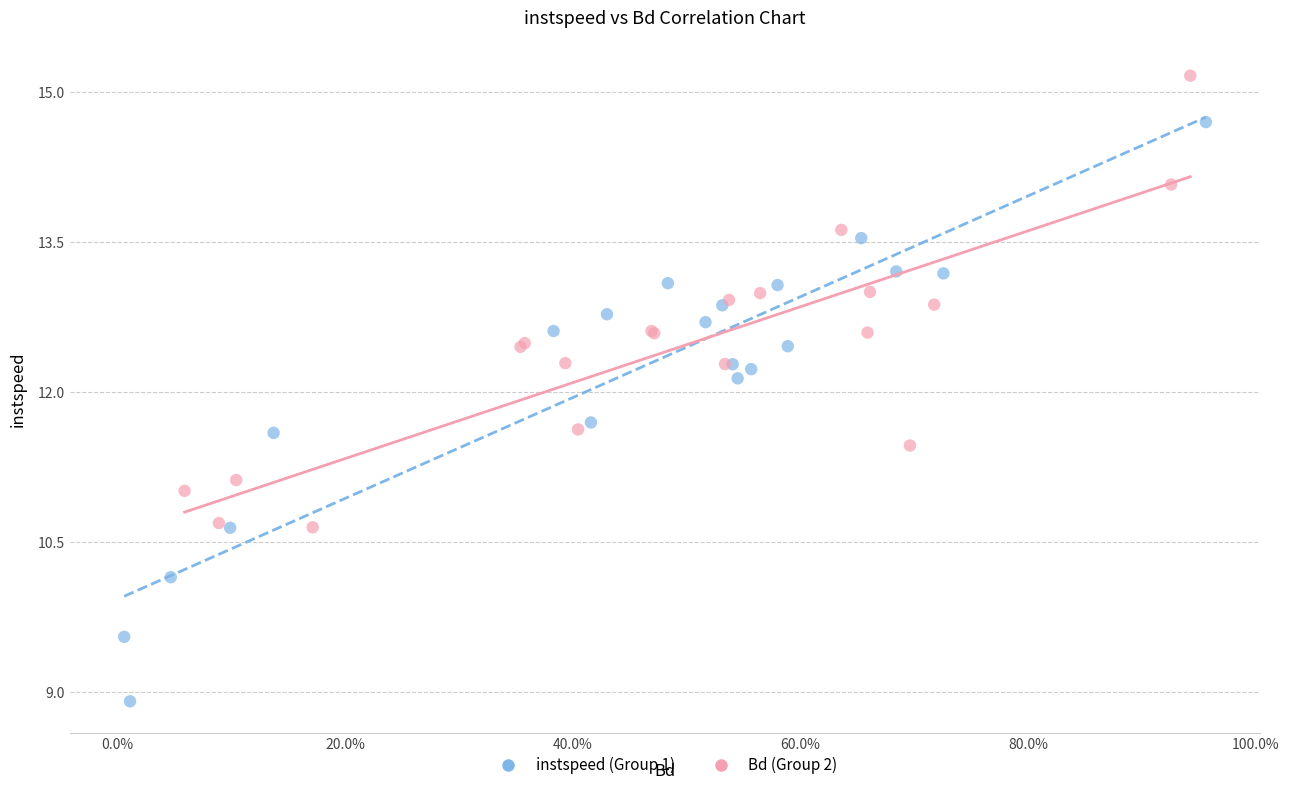

Which series reaches the maximum Y coordinate?

Bd (Group 2)